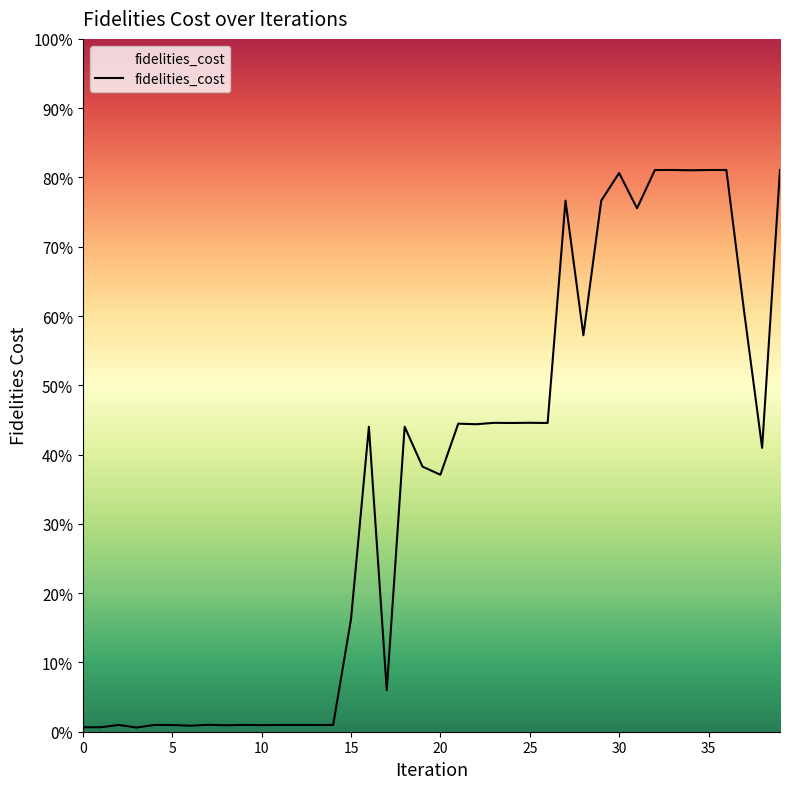

How many interior local valleys (lower than both neighbors) does the data have?

14